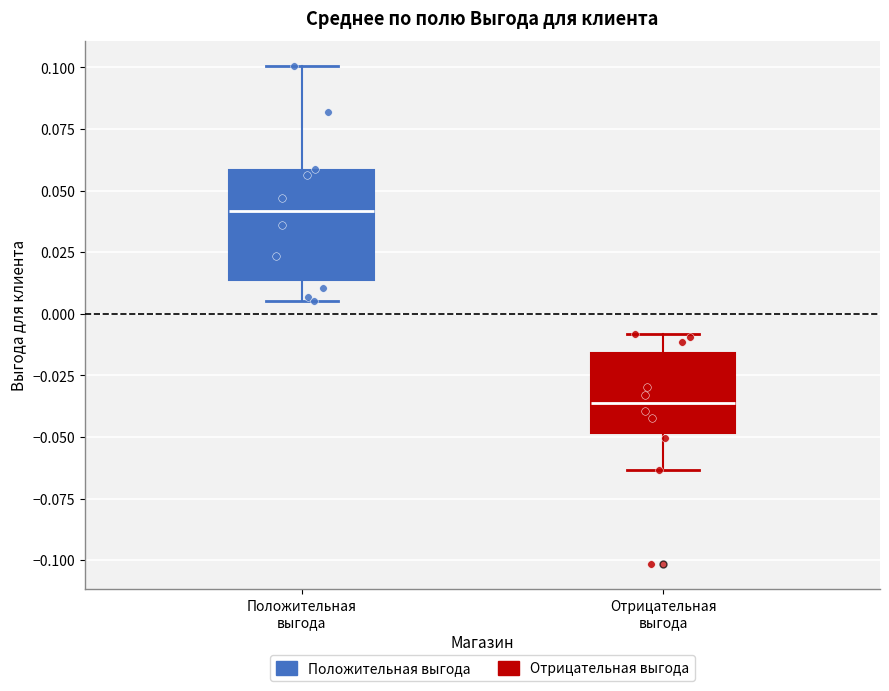

Which box's median line is the highest?

Положительная выгода